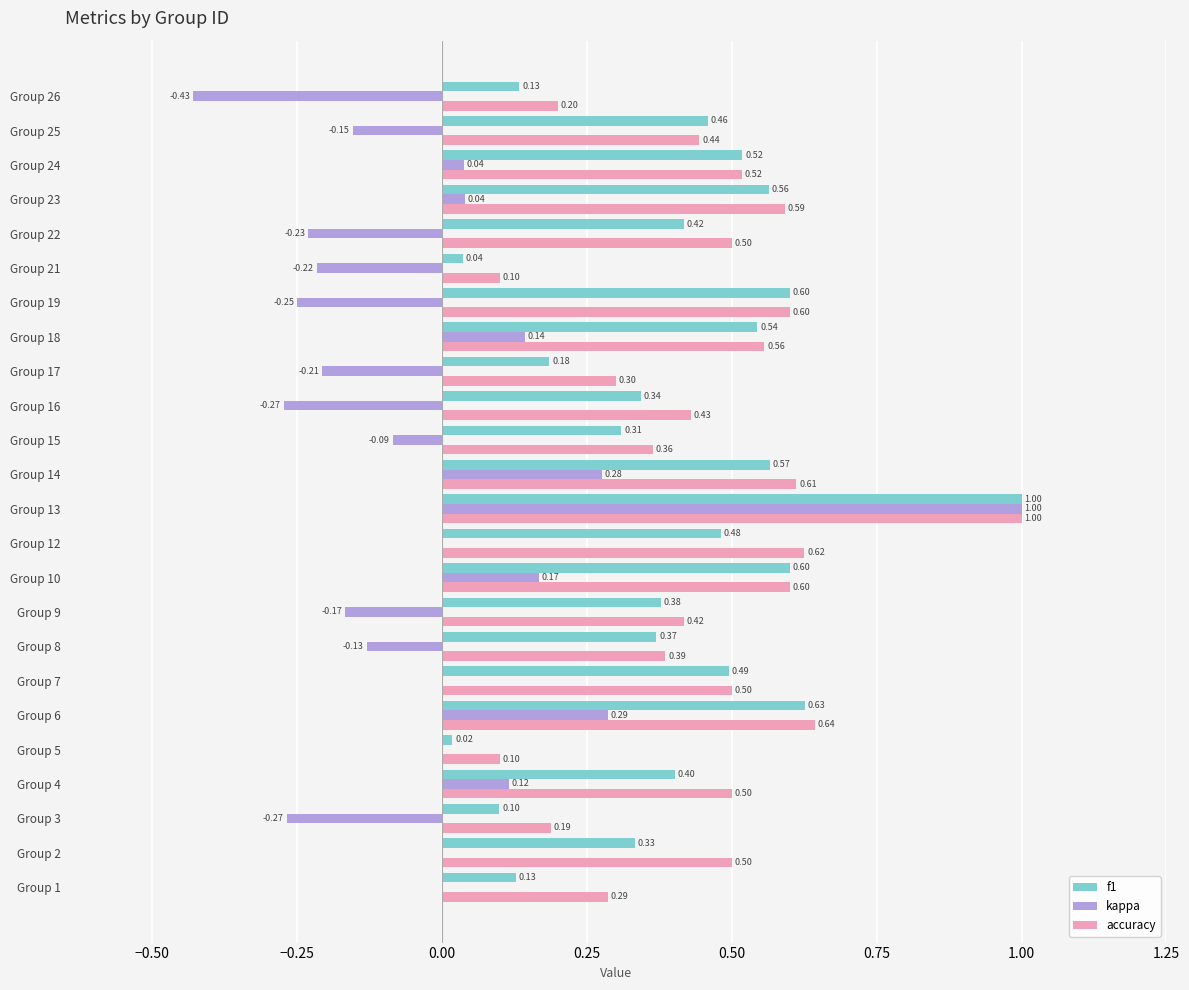

Which series changed the most between Group 1 and Group 22?

f1